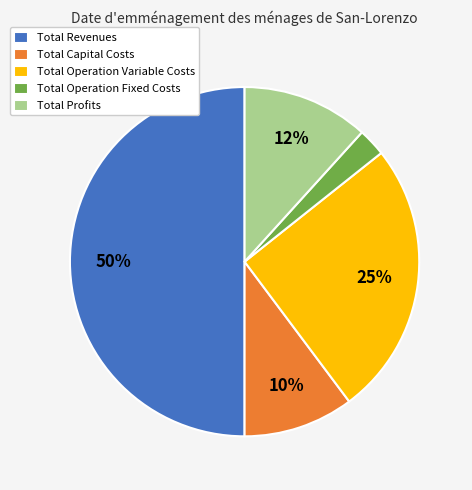

To the nearest percent, what is the difference between the Total Profits and Total Capital Costs slice percentages?

2%